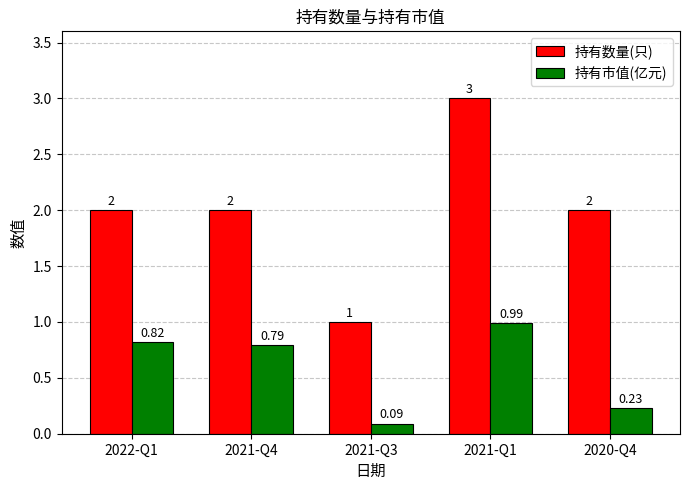

The value of 持有数量(只) at 2021-Q3 is 0.4. True or false?

False